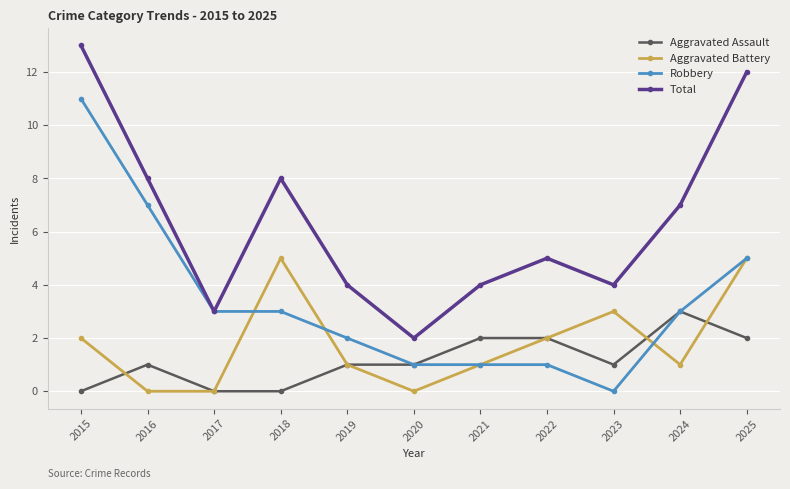

Is the value of Aggravated Battery at 2015 greater than the value of Robbery at 2020?

Yes